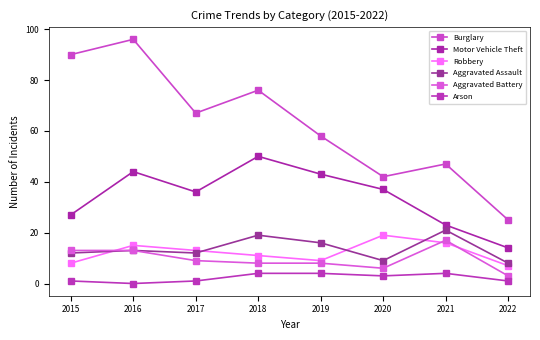

What is the value of the Robbery point at the 1st from the left?

8